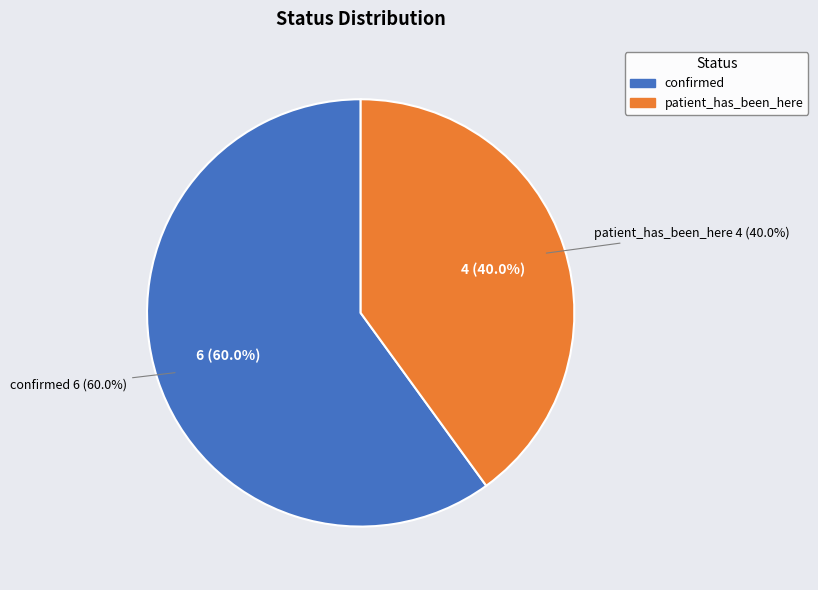

Count the number of slices in the pie.

2